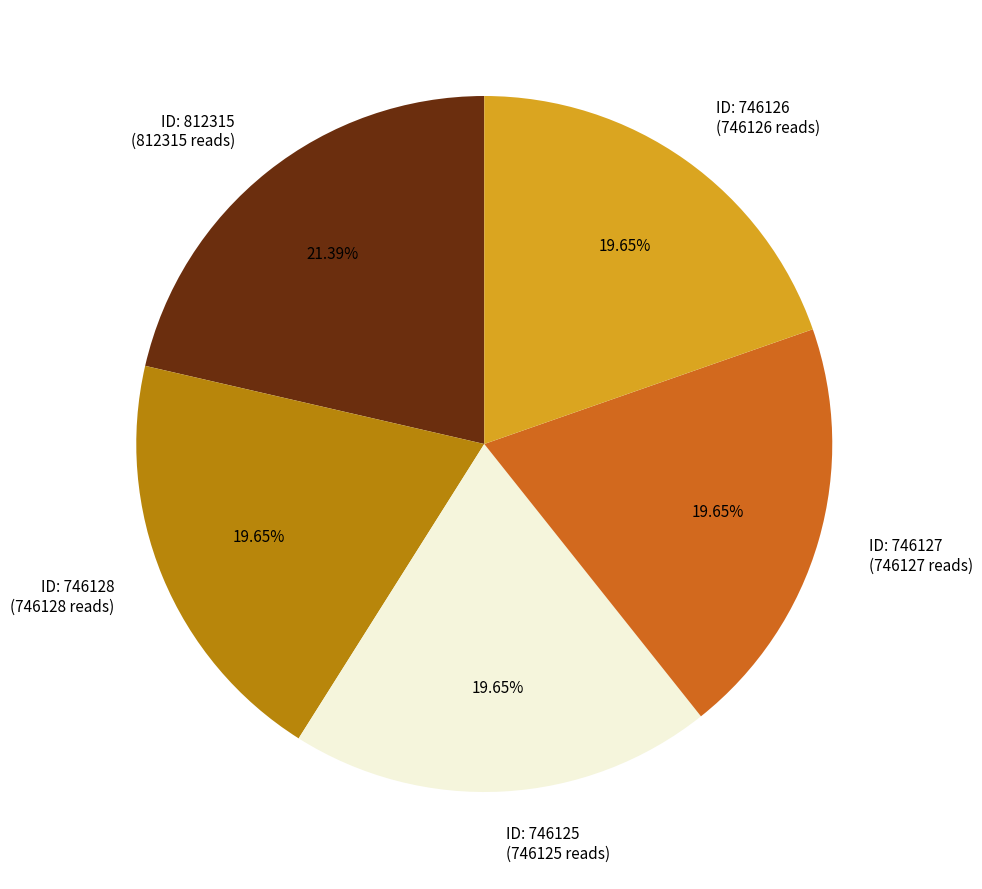

Count the number of slices in the pie.

5